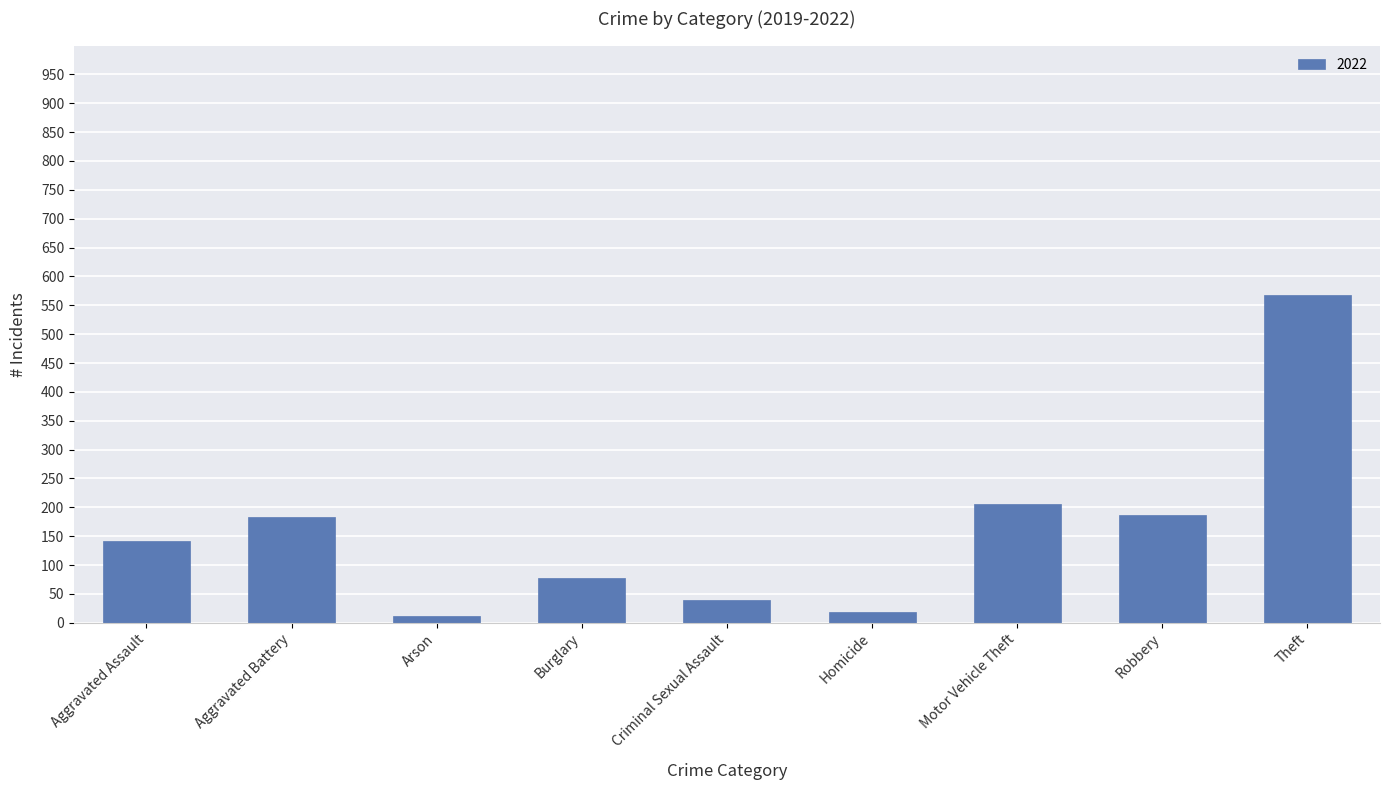

Reading left to right, transcribe all the data shown in this chart.

Aggravated Assault=142	Aggravated Battery=183	Arson=11	Burglary=78	Criminal Sexual Assault=39	Homicide=19	Motor Vehicle Theft=206	Robbery=187	Theft=568